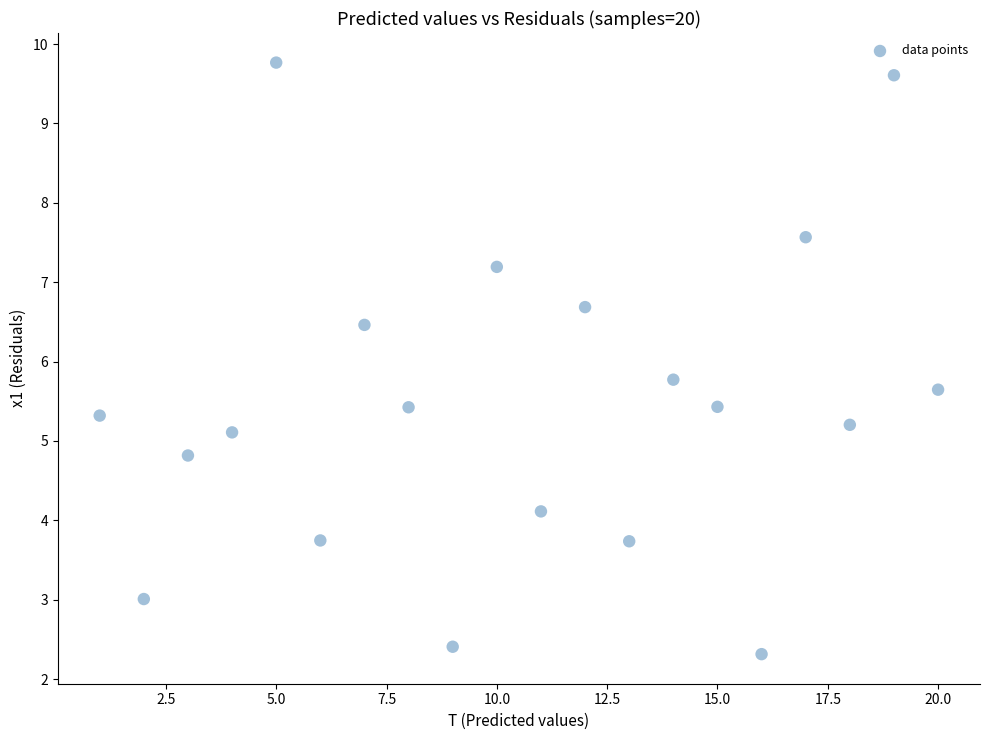

What is the range of Y values (max minus min)?

7.5